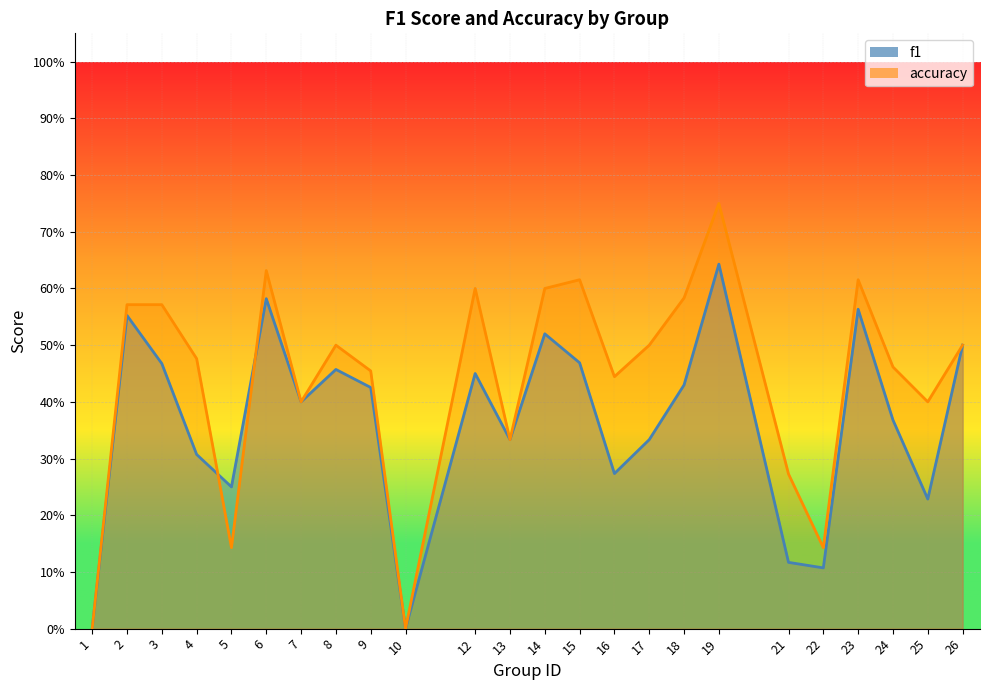

Rank the categories by f1 value from highest to lowest.

19, 6, 23, 2, 14, 26, 15, 3, 8, 12, 18, 9, 7, 24, 13, 17, 4, 16, 5, 25, 21, 22, 1, 10